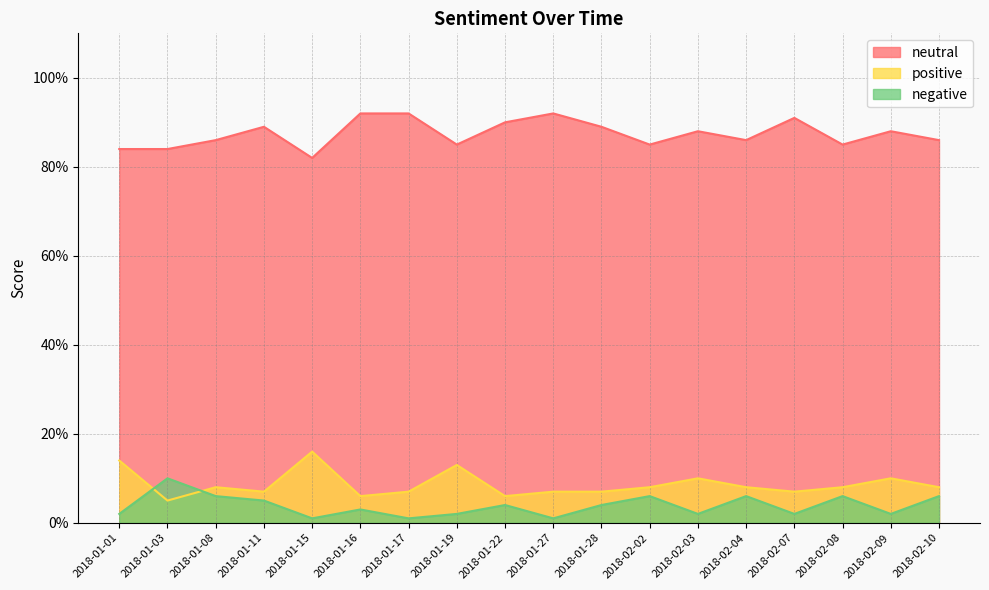

The negative series shows 0.0 at 2018-01-01. True or false?

False